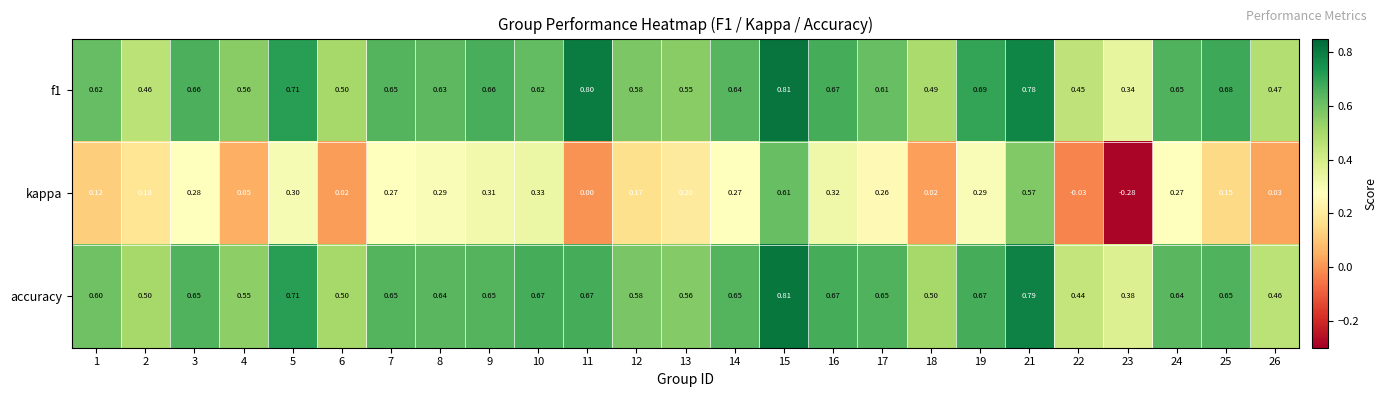

Which category has the lowest value across all series?

23